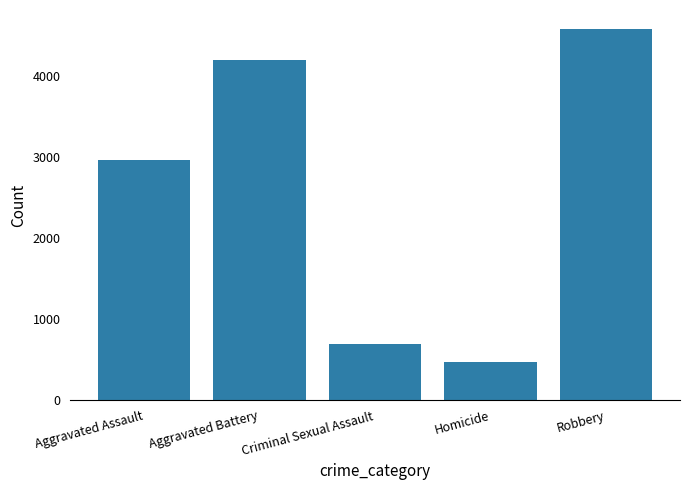

What position from the right is Homicide?

2